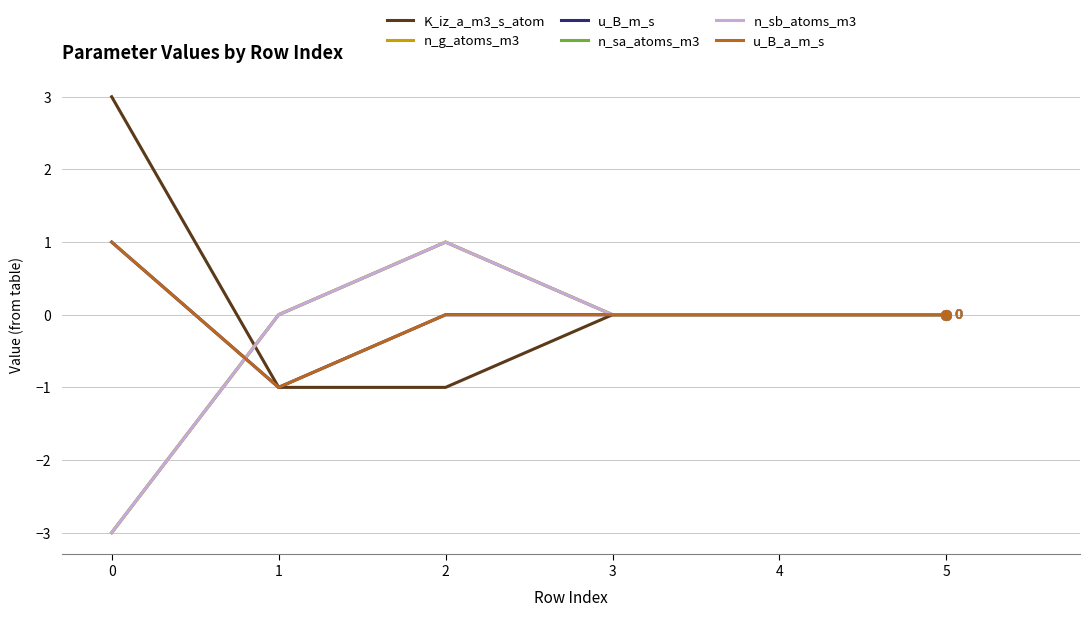

Which series has the largest total across all categories?

K_iz_a_m3_s_atom